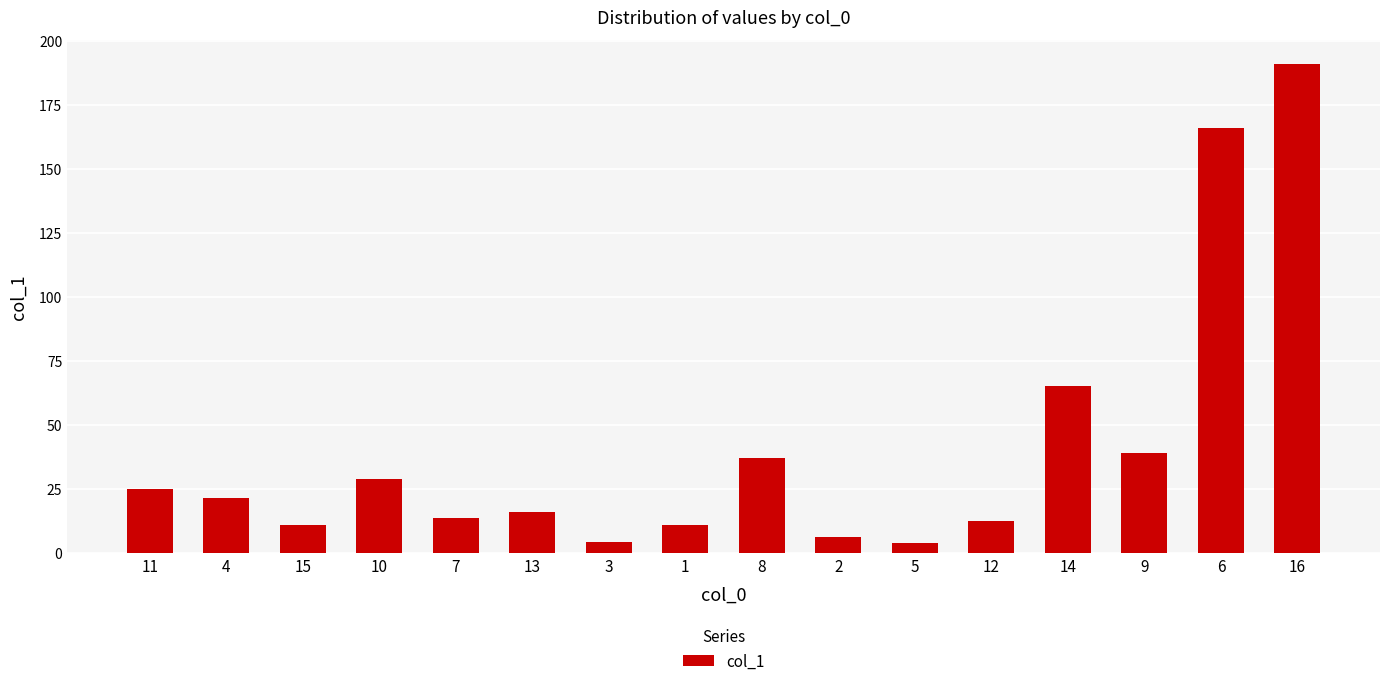

How many values are below 21?

8